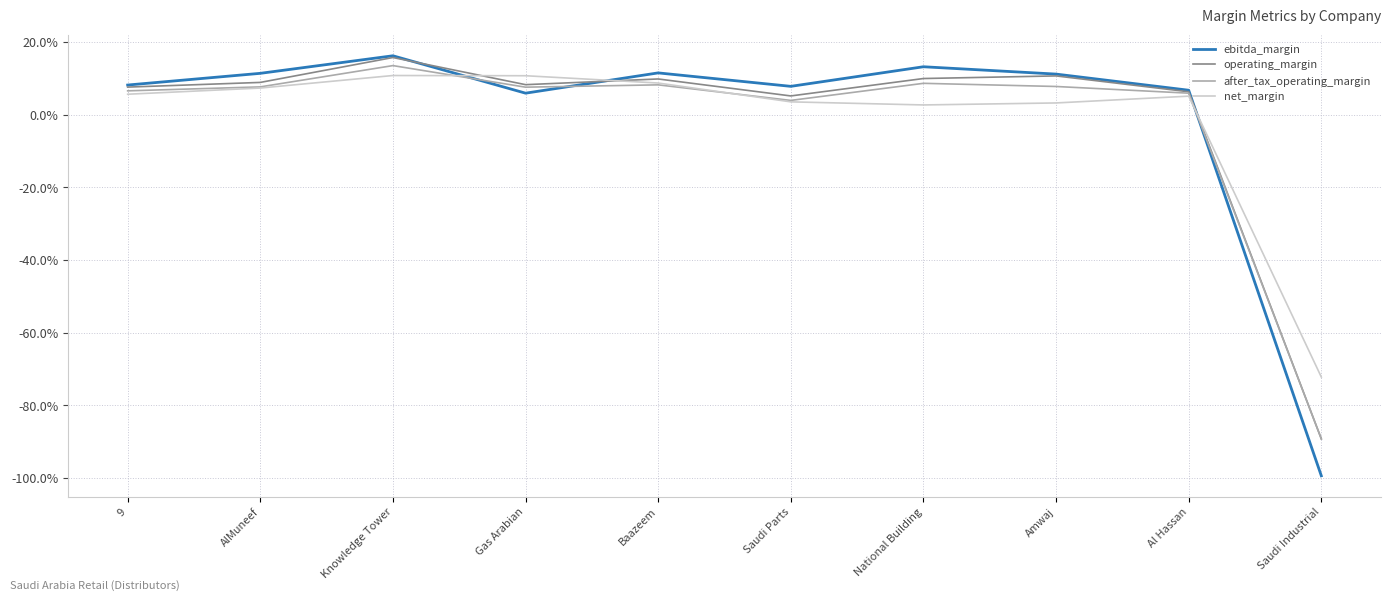

Does the chart have visible grid lines?

Yes